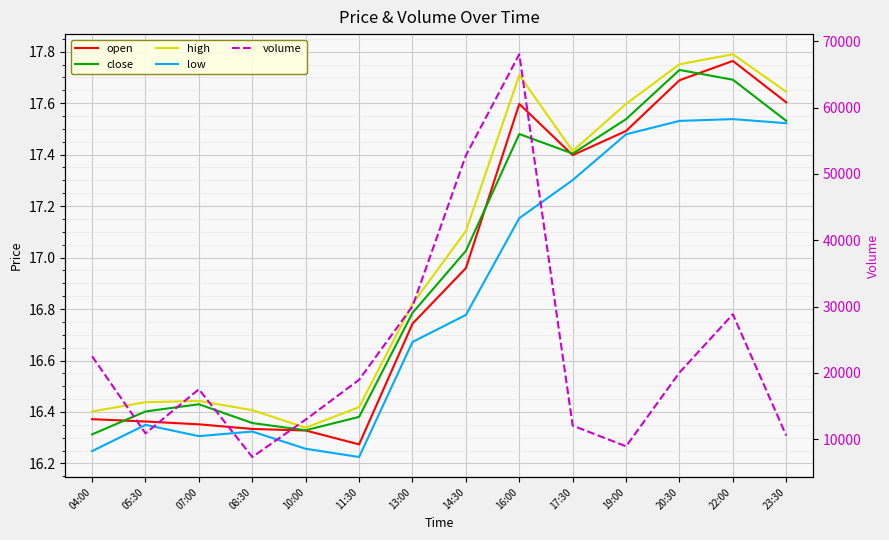

What position from the left is 16:00?

9